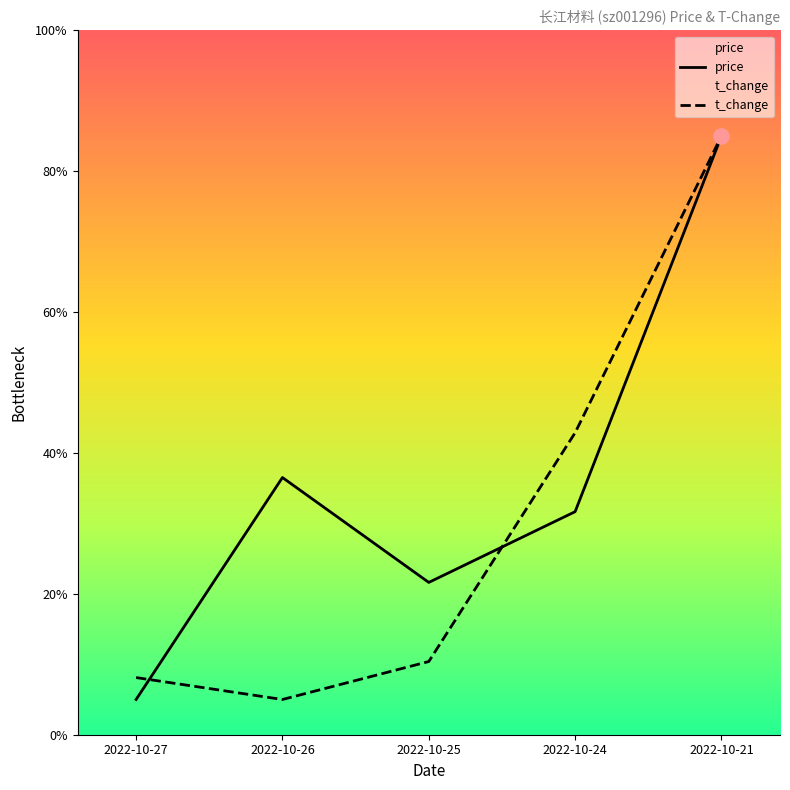

Which series contains the lowest Y value?

price